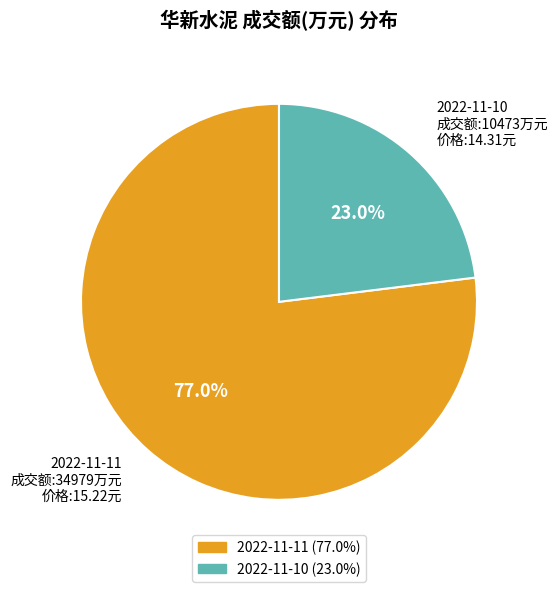

Which slice is the largest?

2022-11-11